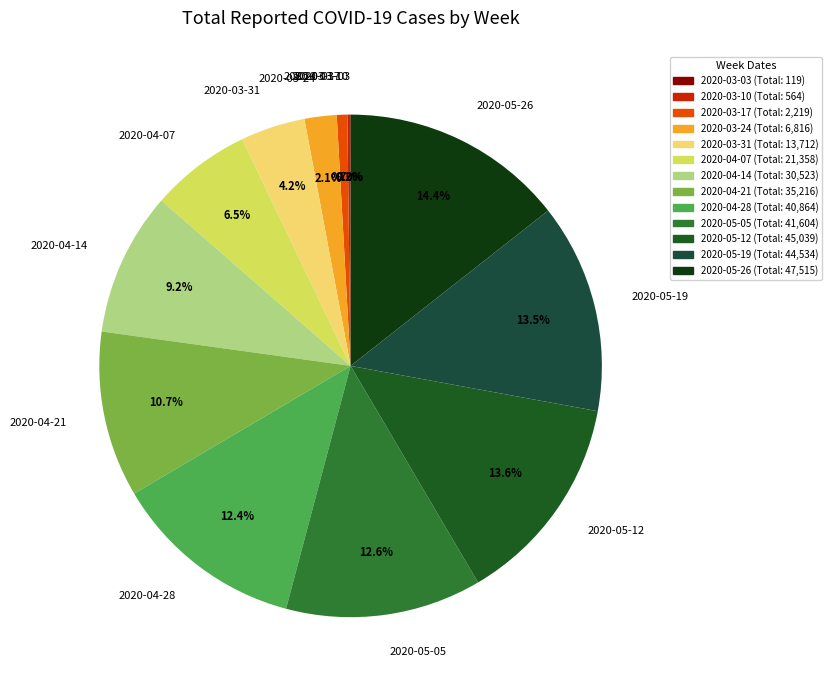

What is the largest slice in the pie chart?

2020-05-26